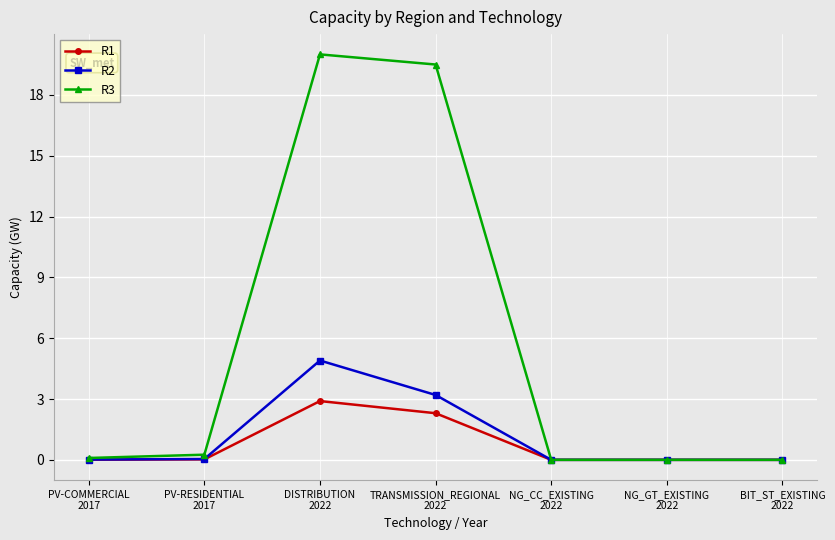

What is the maximum value shown in the chart?

20.0